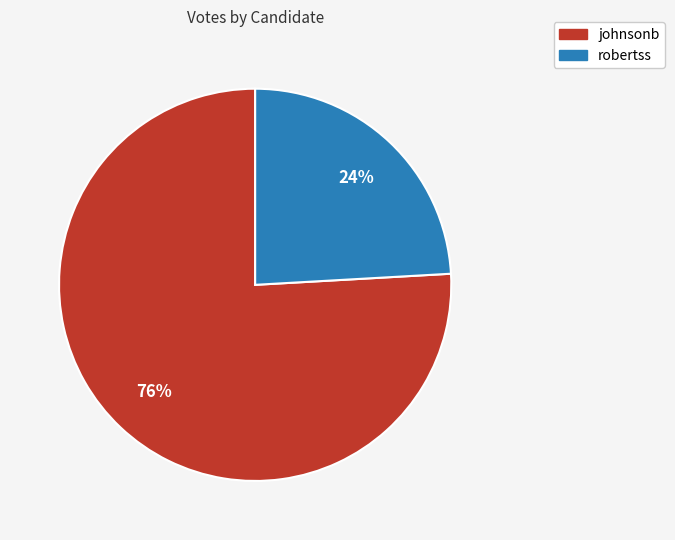

What is the majority slice?

johnsonb